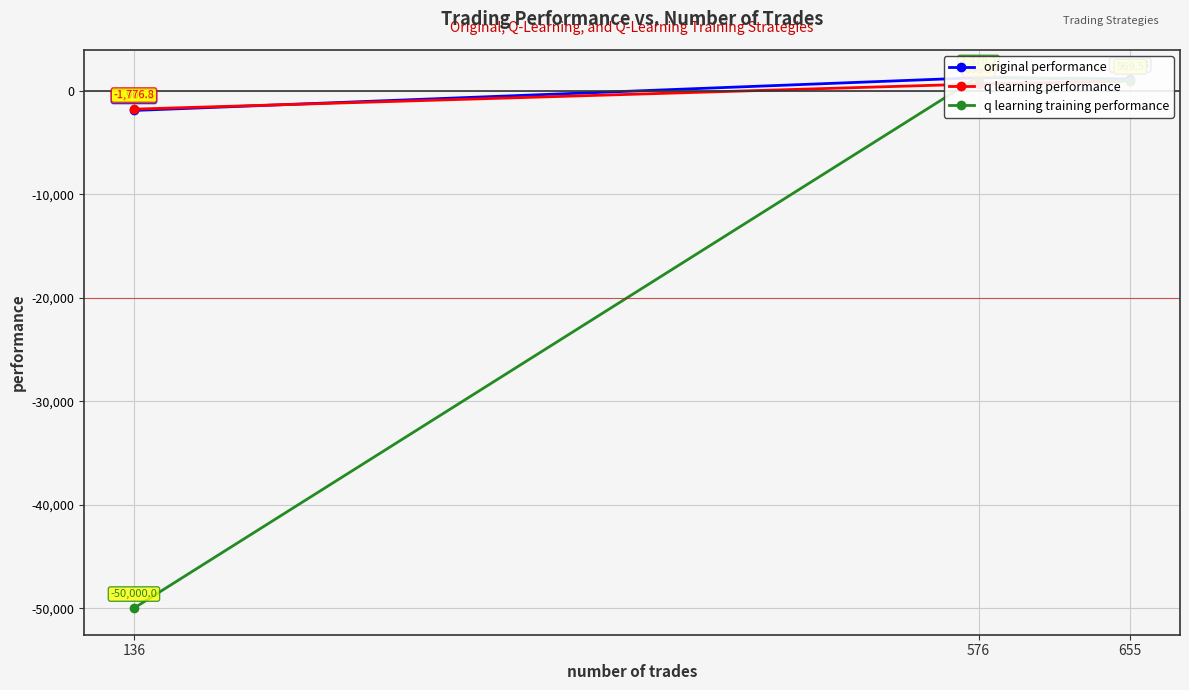

Reading right to left, what are all the values shown in this chart?

original performance: 136=-1905.2	576=1267.1	655=1131.3
q learning performance: 136=-1776.8	576=658.9	655=931.5
q learning training performance: 136=-50000.0	576=1370.2	655=969.5